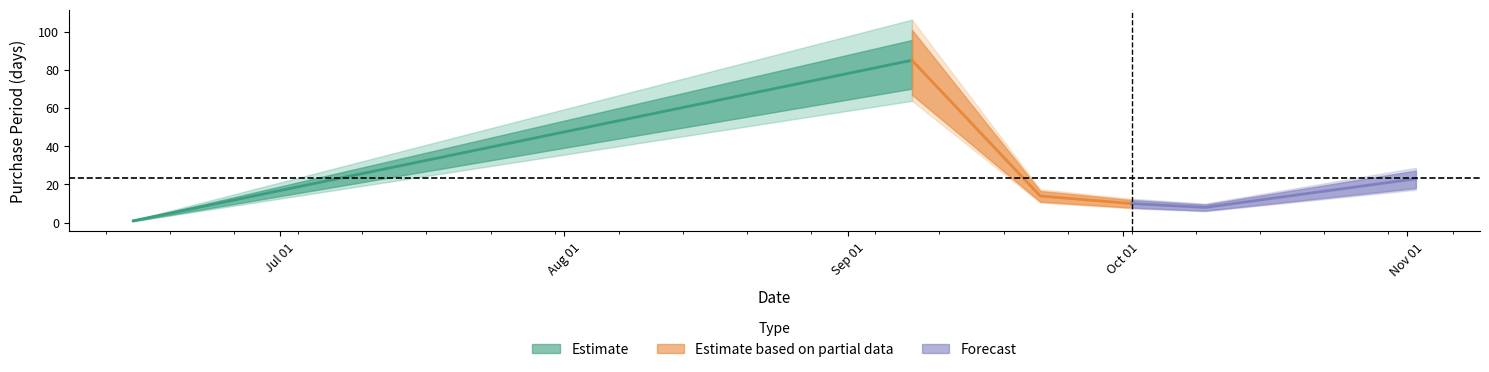

What is the value of the 2nd point from the left?

85